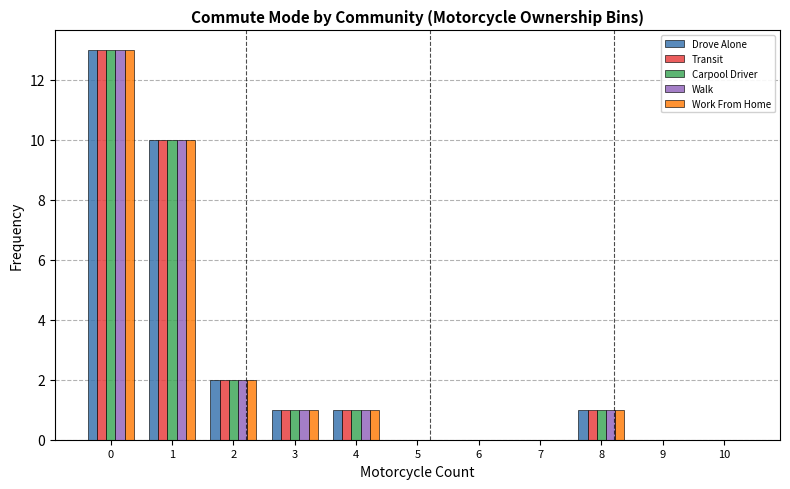

How many series are shown in this chart?

5